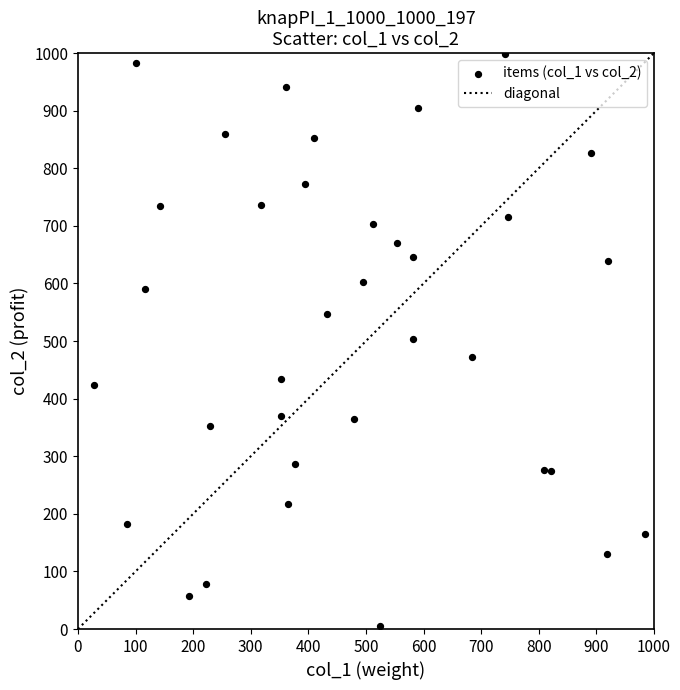

What is the range of Y values (max minus min)?

993